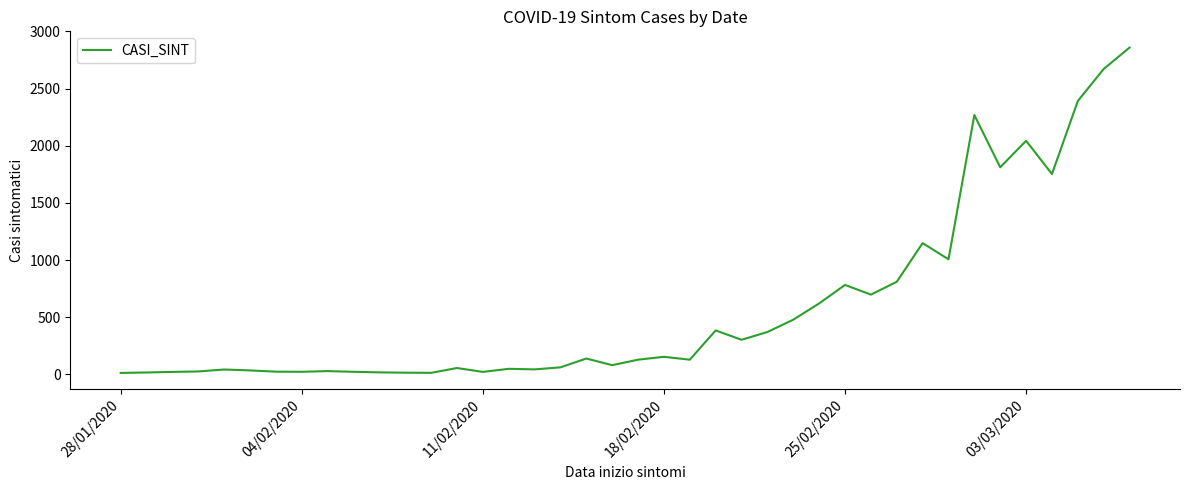

What is the difference between the maximum and minimum values?

2846